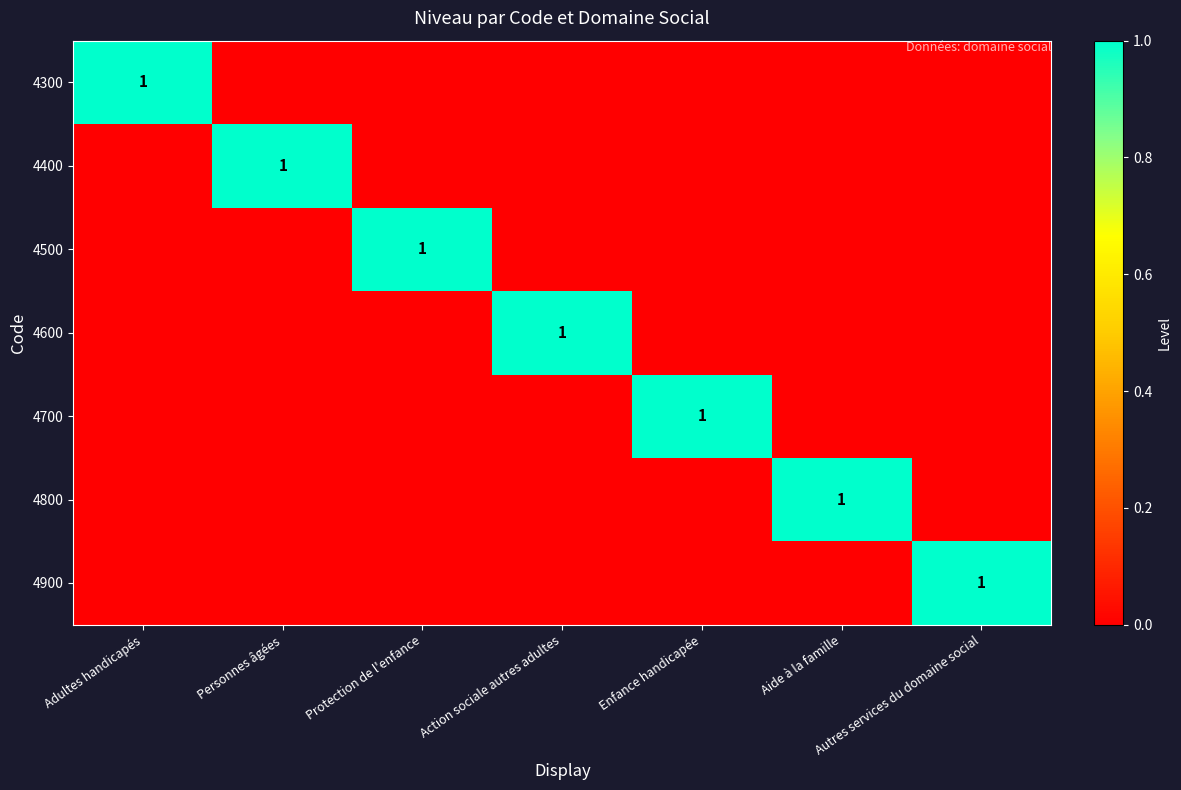

At how many categories does at least one series exceed 0?

7